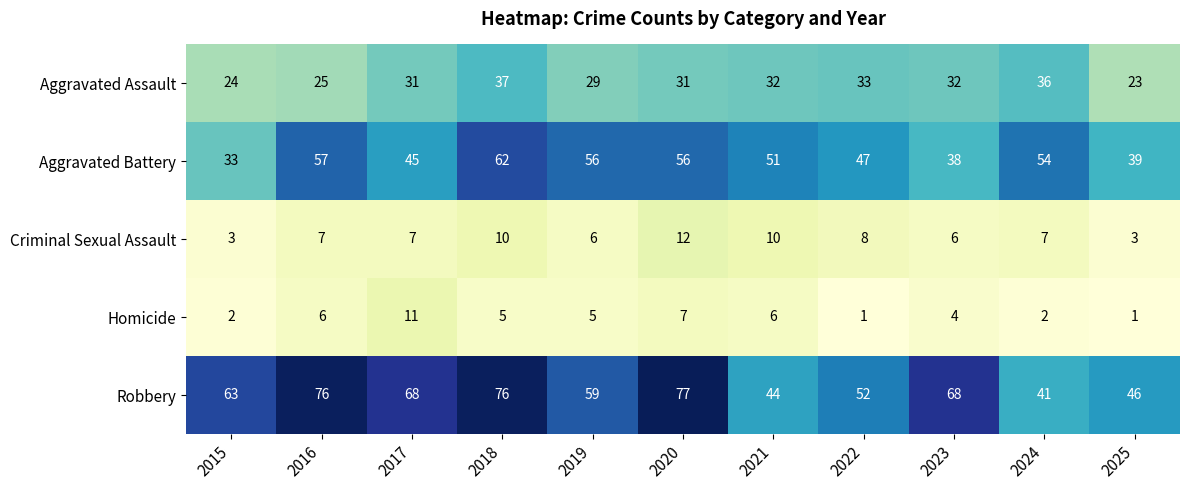

What is the difference between the maximum and minimum values in the Homicide series?

10